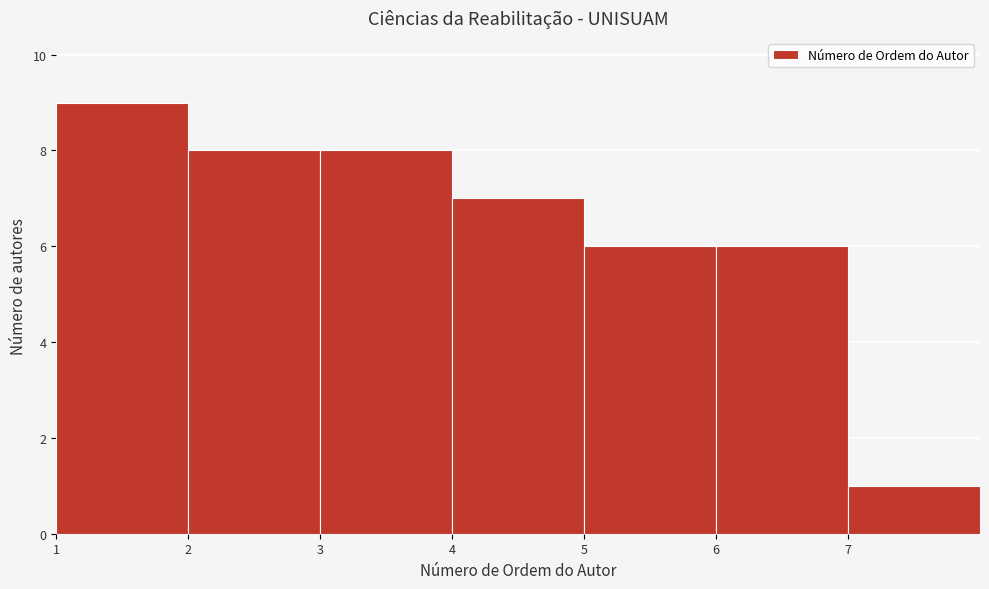

Over which range of the x-axis is the bar tallest?

1 to 2